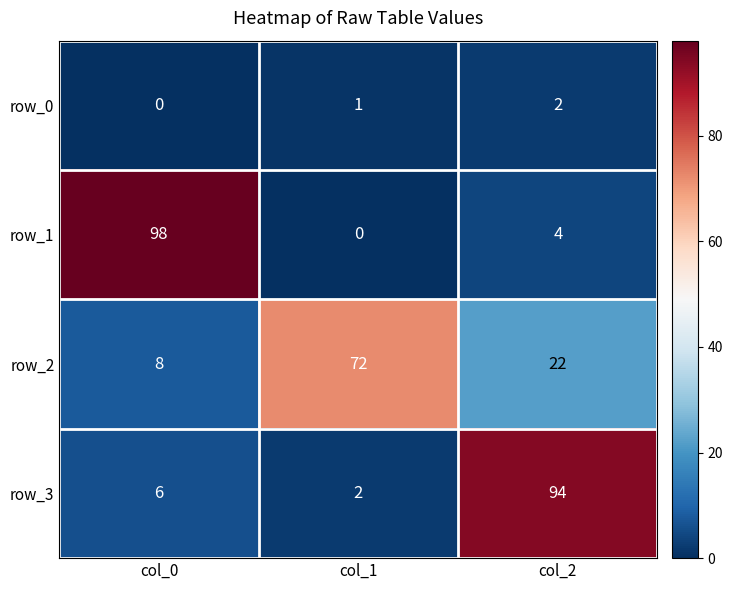

Which category has the highest value in the row_2 series?

col_1